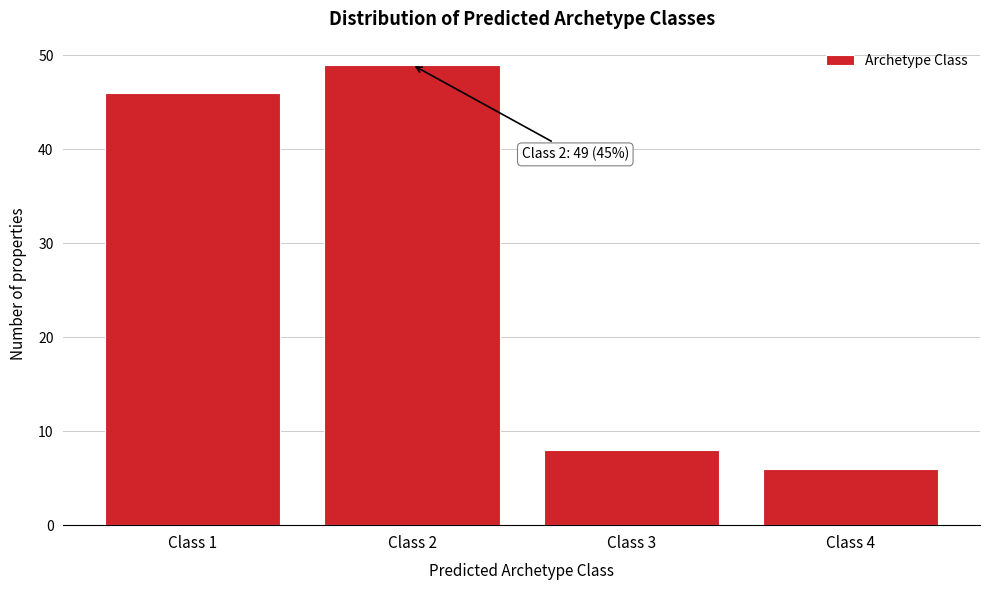

Reading left to right, transcribe all the data shown in this chart.

Class 1=46	Class 2=49	Class 3=8	Class 4=6